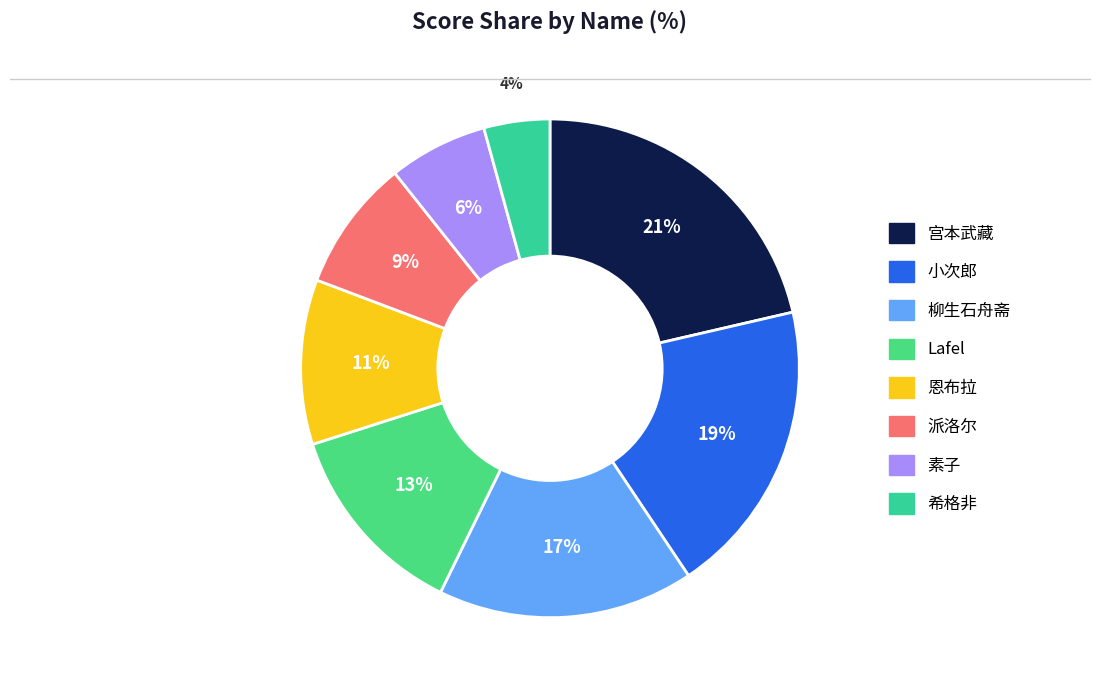

Count the number of slices in the pie.

8